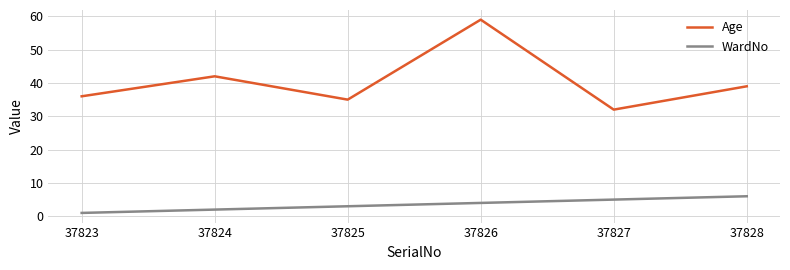

True or false: Age and WardNo intersect in this chart.

False